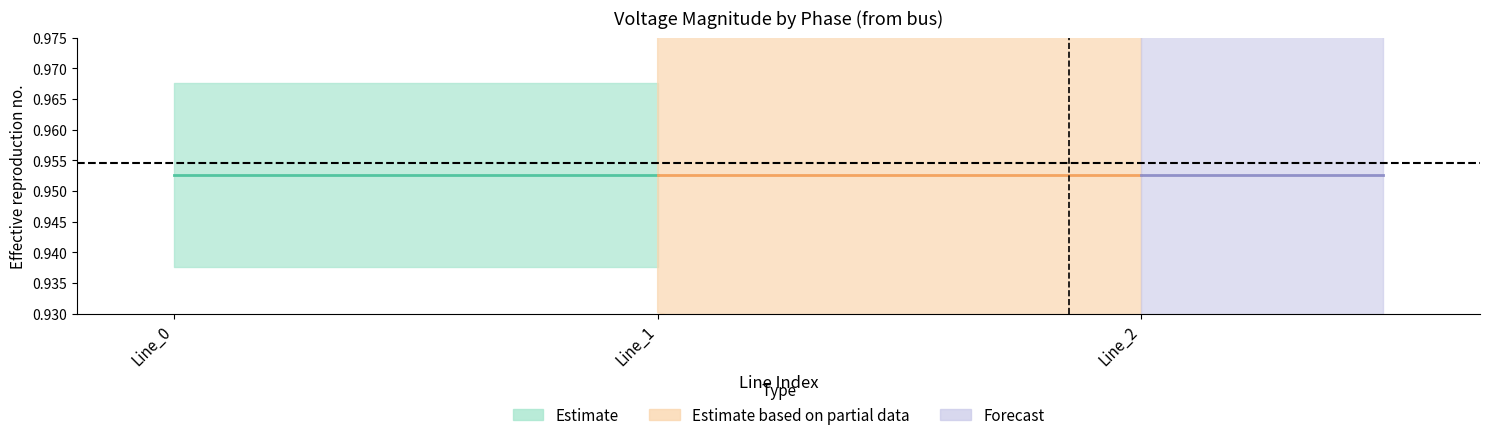

What is the sum of the pf_vm_c_from_pu values at Line_1 and Line_0?

1.9